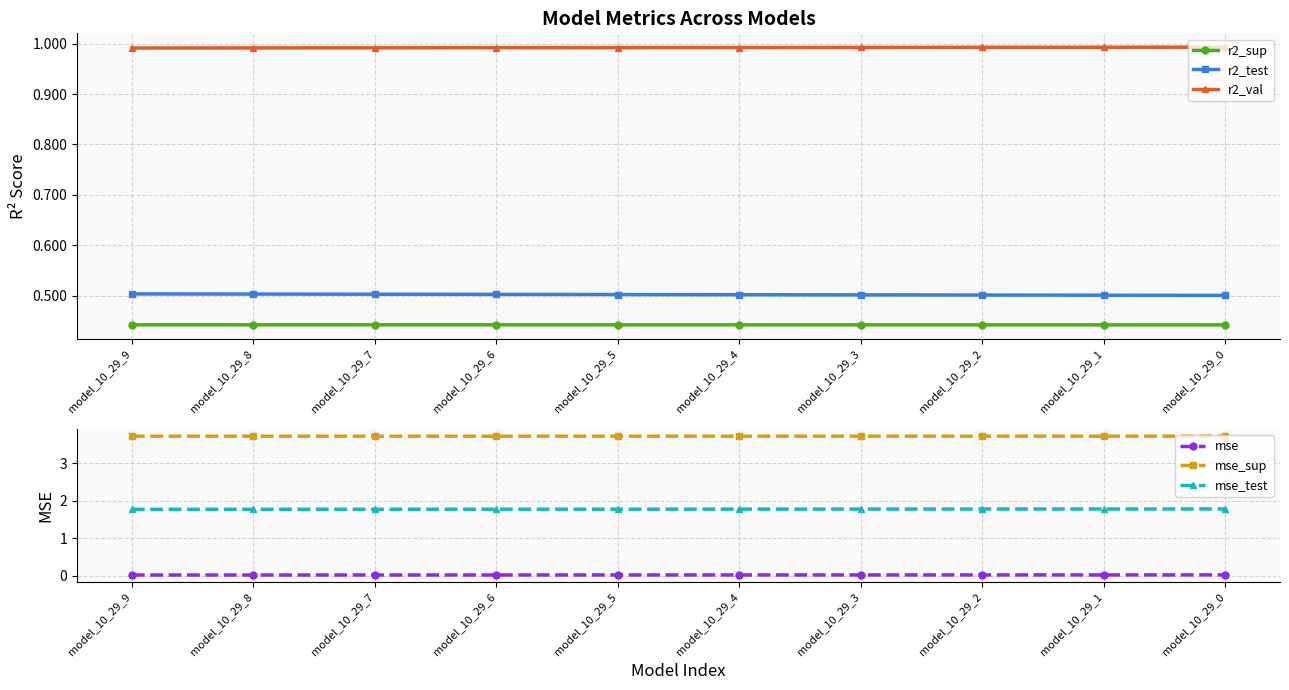

The value of mse_sup at model_10_29_4 is 2.3. True or false?

False